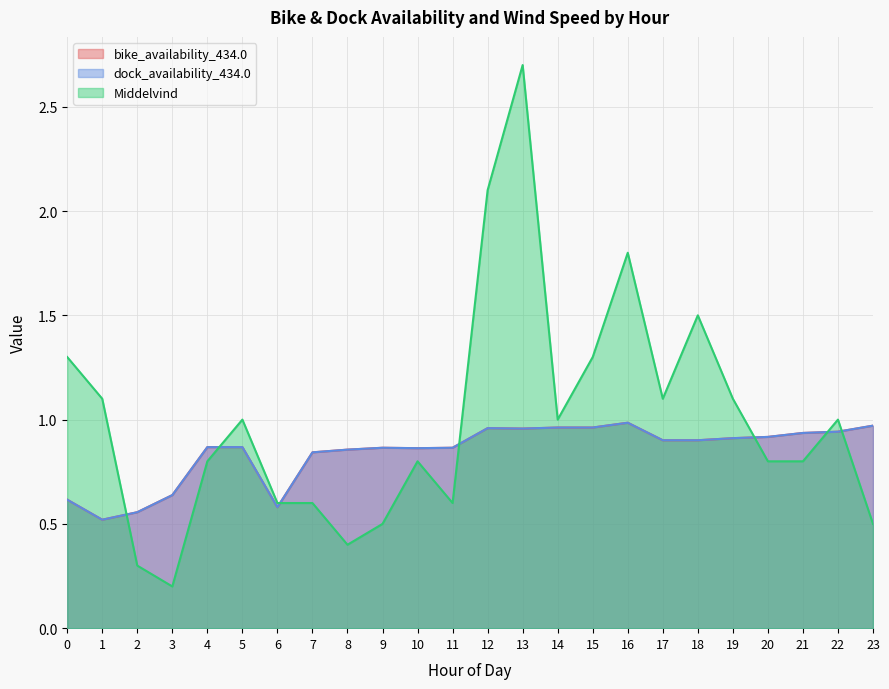

True or false: dock_availability_434.0 has a value of 1.0 at 6.

False